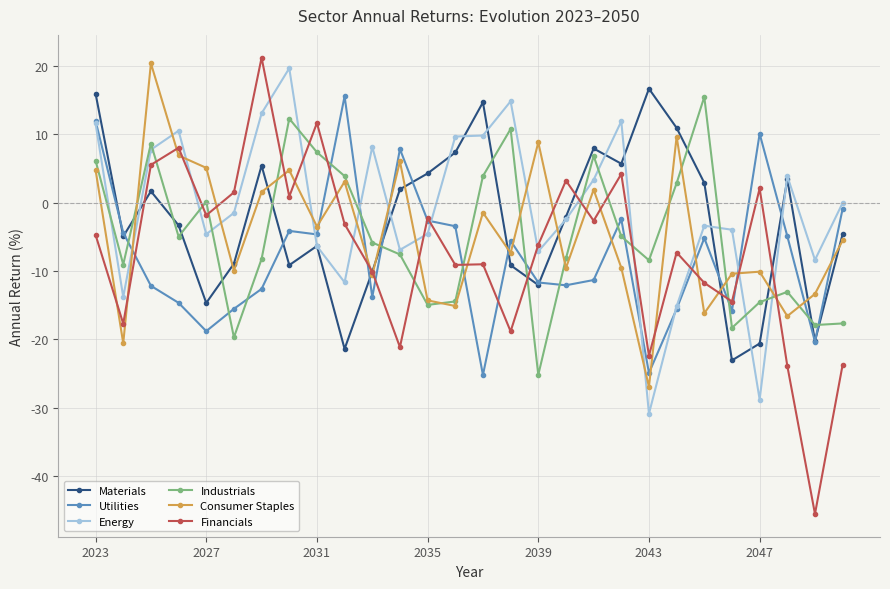

What is the value of the Energy point at the 5th from the left?

-4.6